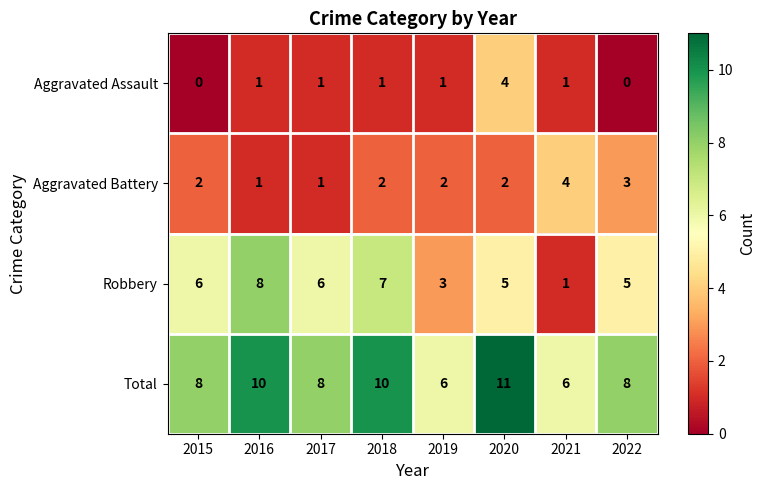

Which category has the highest value in the Aggravated Battery series?

2021